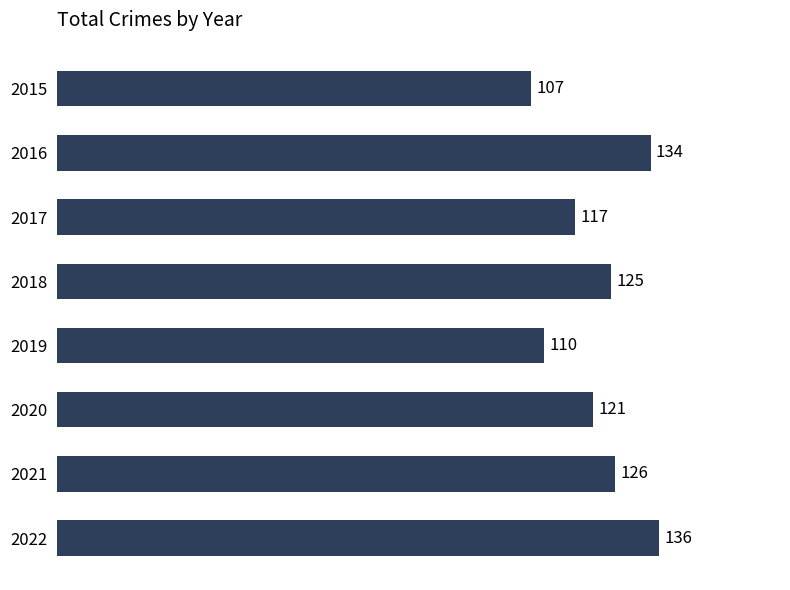

What is the ratio of the value at 2016 to the value at 2015?

1.3